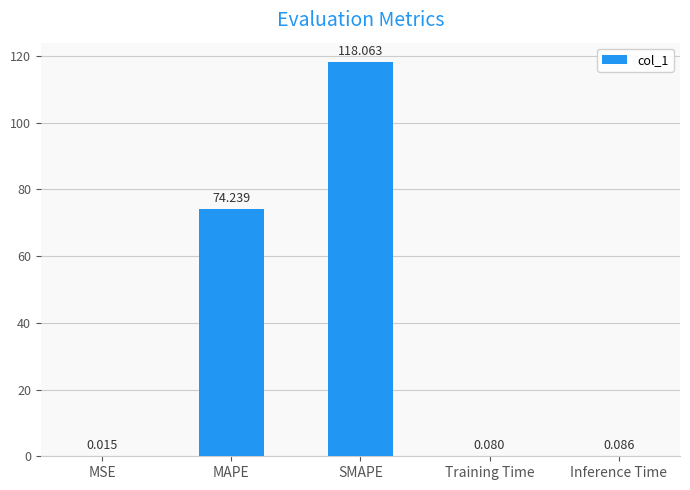

Where is the data nearest to the value 59?

MAPE